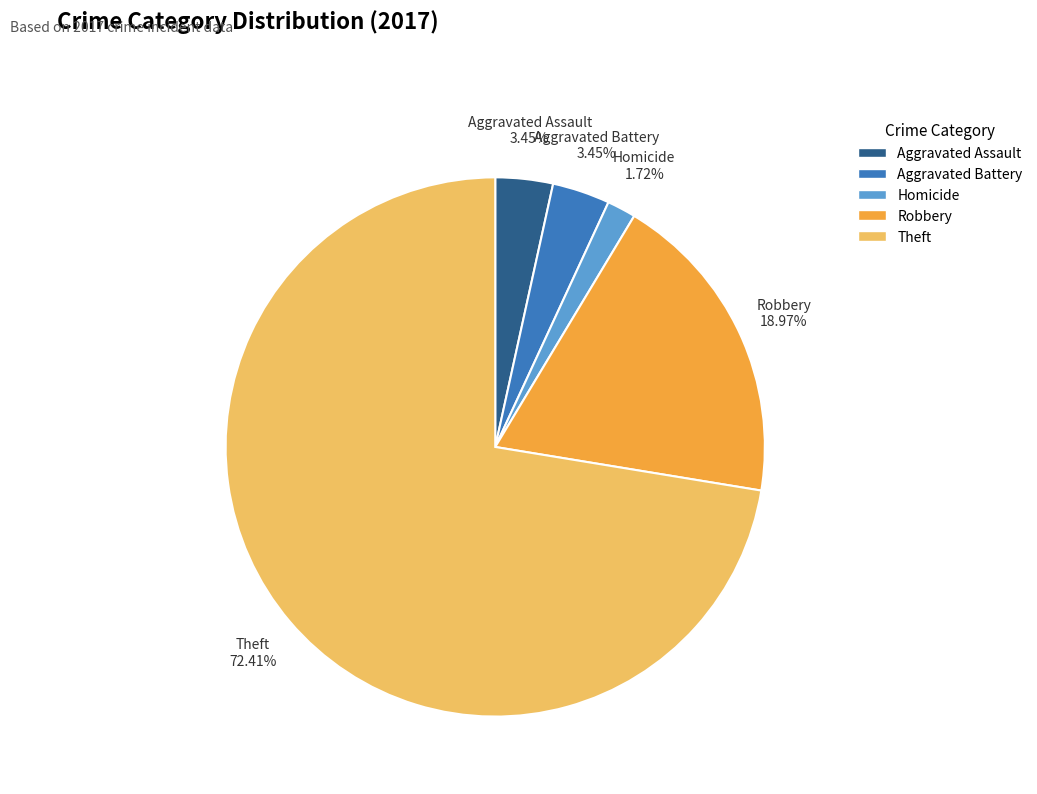

Is there any slice that represents more than half of the pie?

Yes